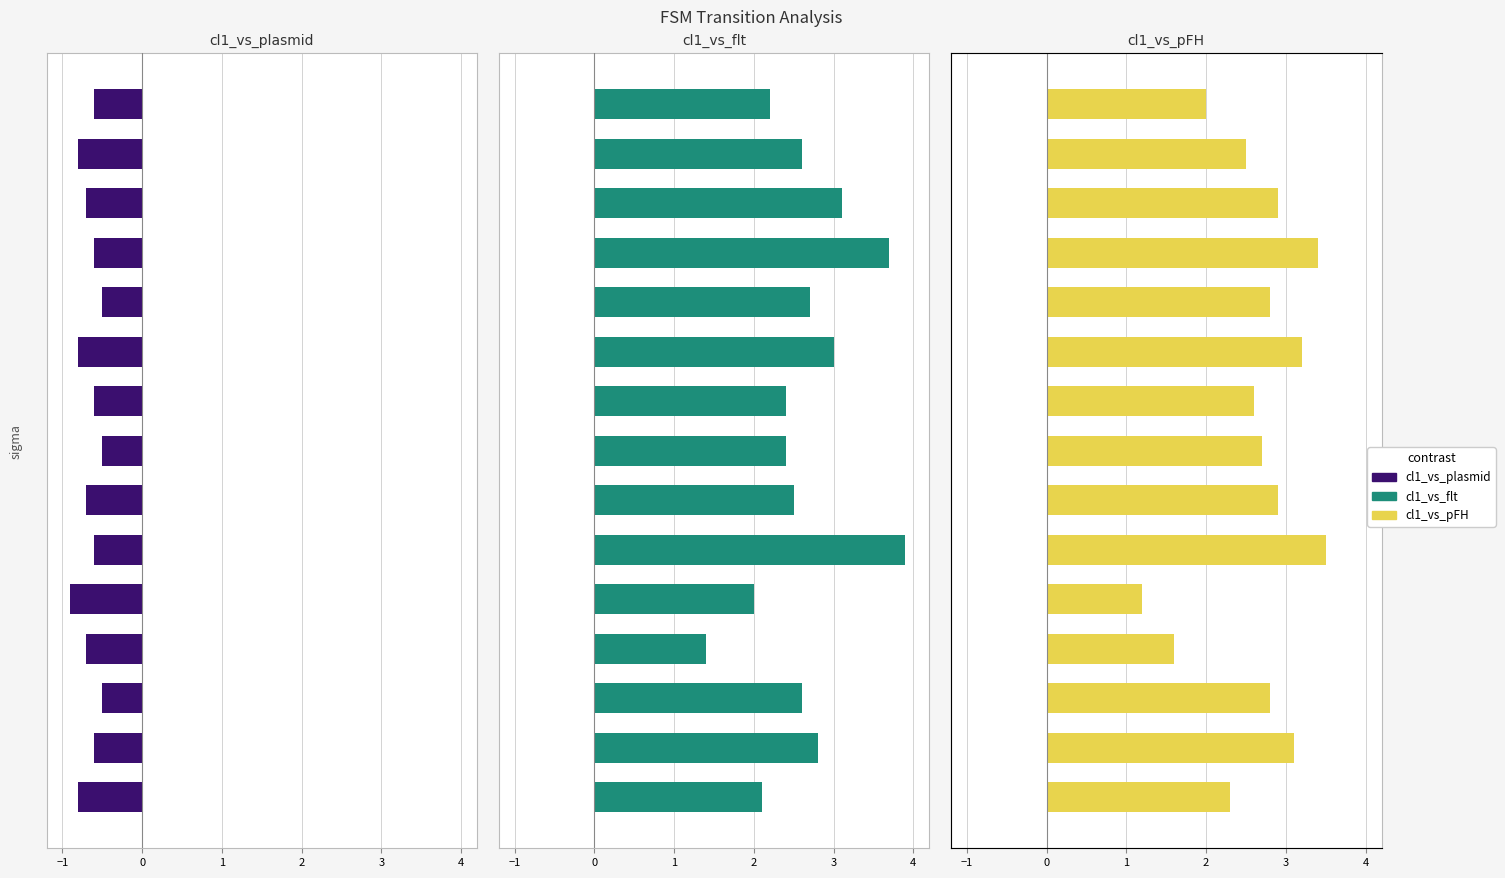

True or false: cl1_vs_plasmid has a value of -0.7 at 10.

False